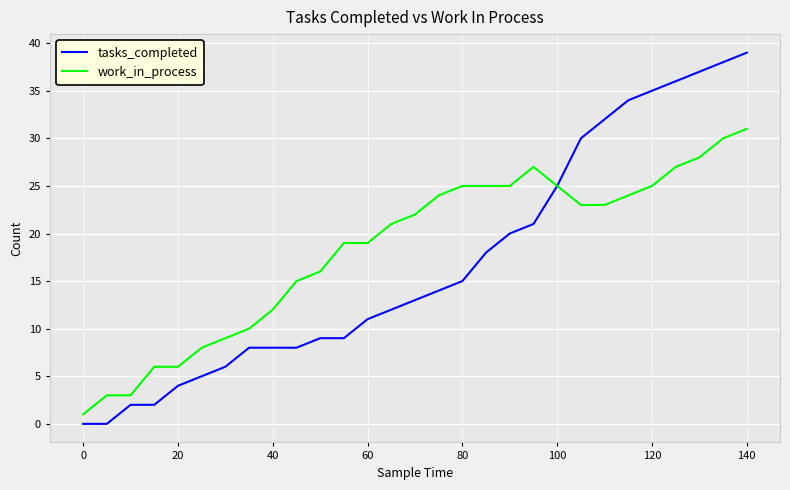

Which series has the largest range (max minus min)?

tasks_completed